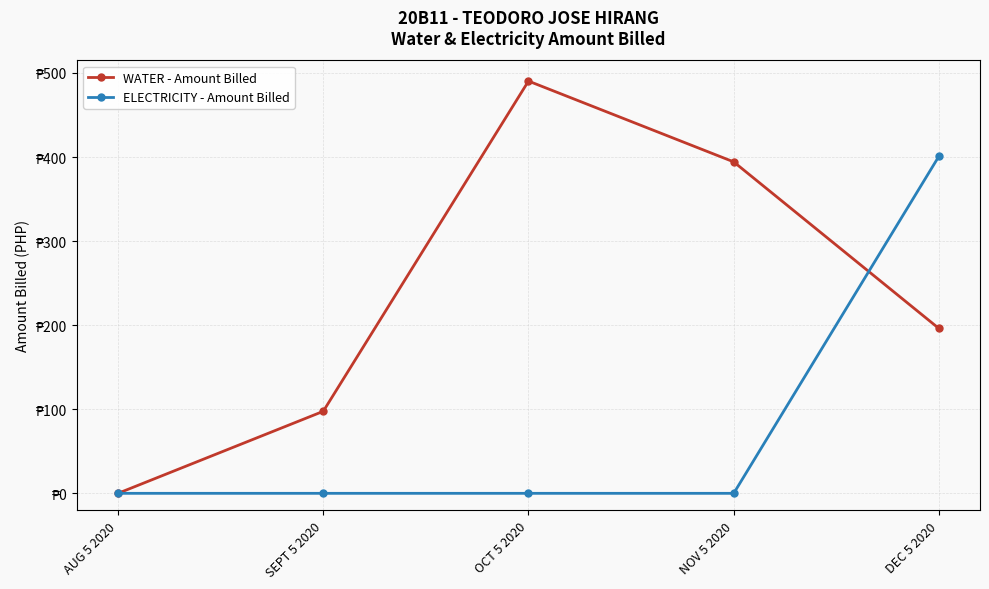

What is the average value of the ELECTRICITY - Amount Billed series?

80.2